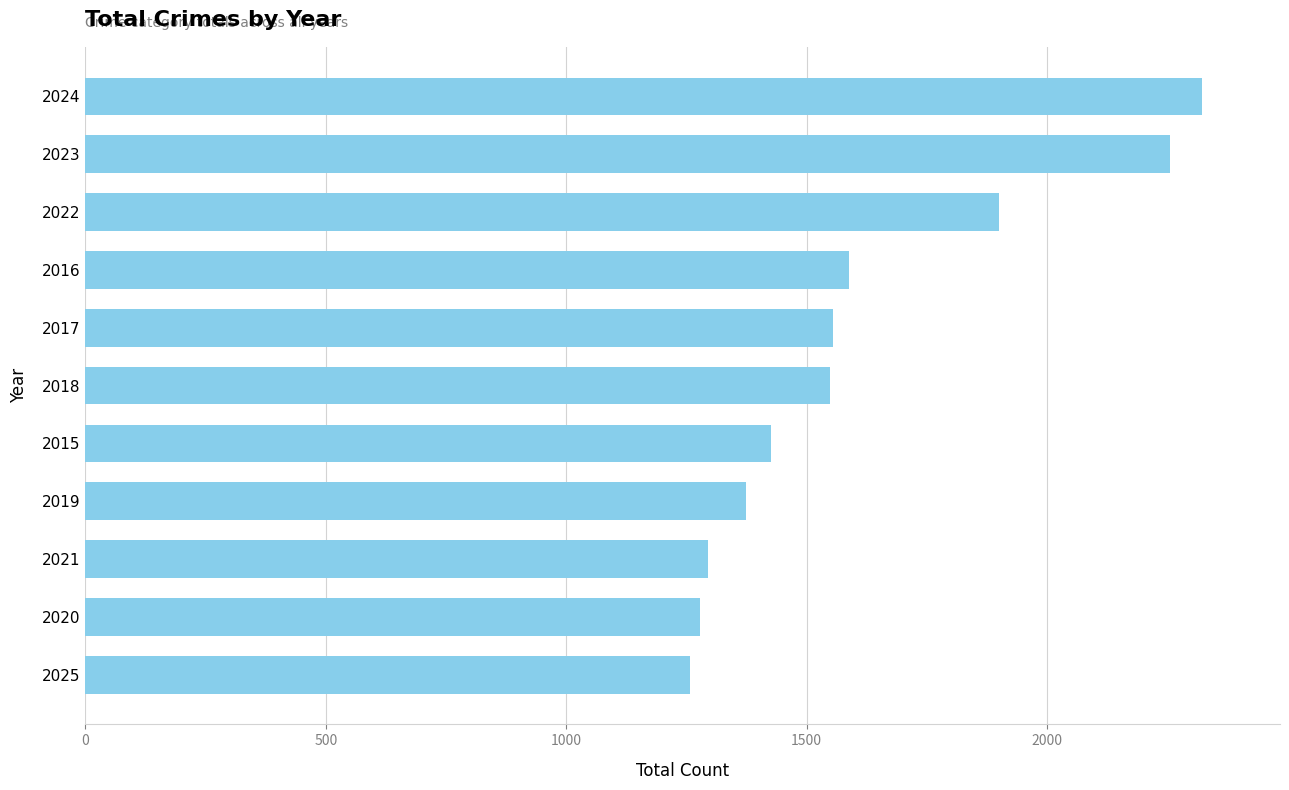

What is the average value?

1618